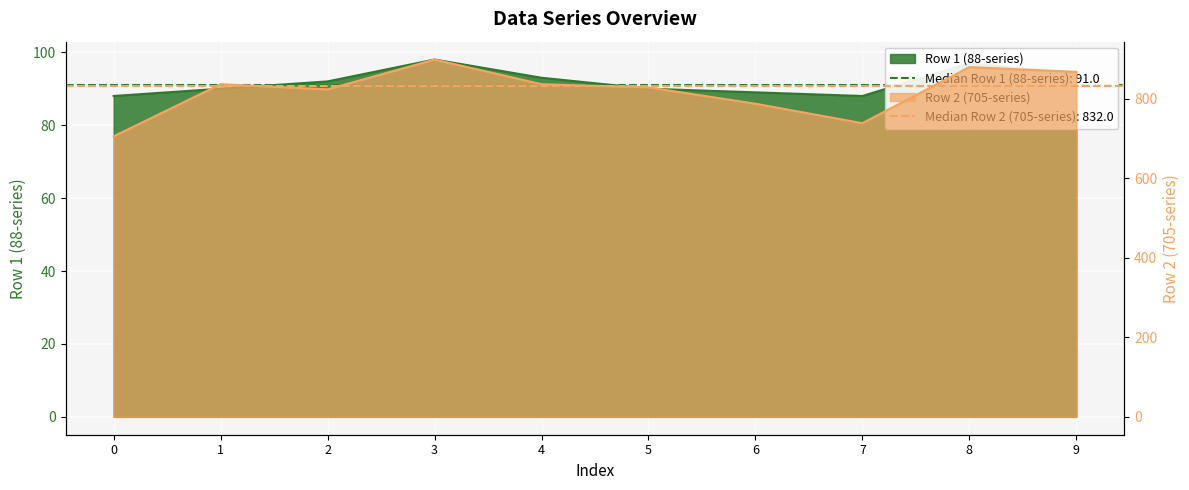

Rank the series by their average value, from lowest to highest.

Row 1 (88-series), Row 2 (705-series)